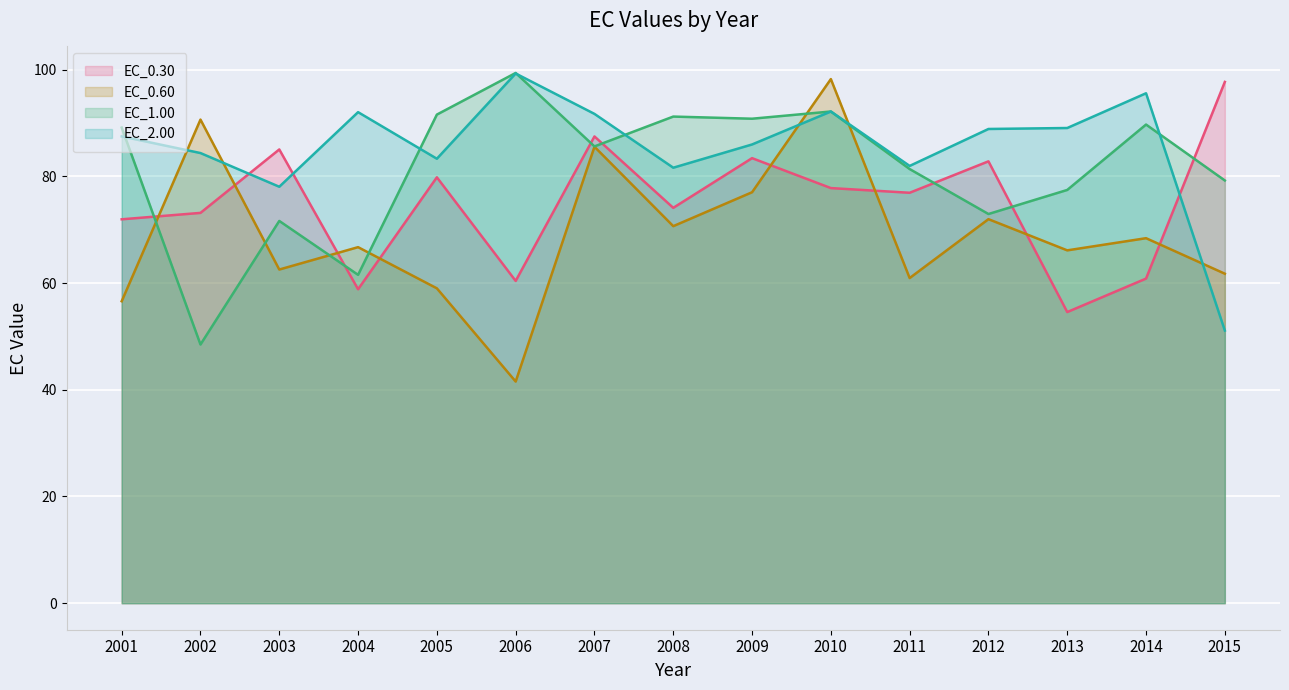

Reading right to left, transcribe all the data shown in this chart.

EC_0.30: 97.7	60.8	54.6	82.8	76.9	77.8	83.4	74.1	87.5	60.4	79.8	58.8	85.0	73.2	72.0
EC_0.60: 61.8	68.4	66.1	72.0	60.9	98.2	77.0	70.7	85.6	41.5	59.0	66.7	62.5	90.6	56.6
EC_1.00: 79.2	89.7	77.5	72.9	81.4	92.2	90.8	91.2	85.6	99.4	91.6	61.5	71.6	48.5	89.1
EC_2.00: 51.1	95.6	89.1	88.9	82.0	92.2	86.0	81.6	91.7	99.3	83.3	92.0	78.1	84.4	87.5